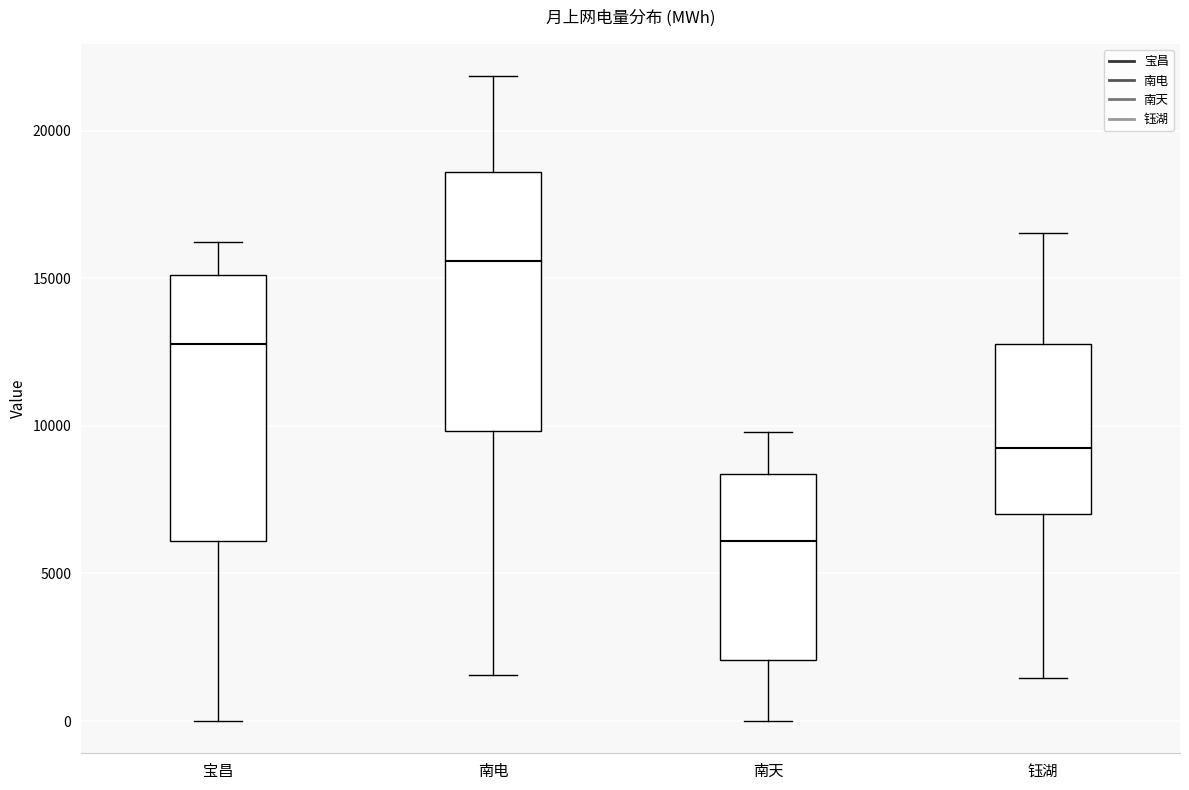

Reading left to right, read every box against the y-axis: the position of its median line, the range the box covers, and the ends of its whiskers. The values are not printed on the chart, so give them approximately, as read against the axis.

宝昌: median 13000, box 6000 to 15000, whiskers 0 to 16000
南电: median 15500, box 10000 to 18500, whiskers 1500 to 22000
南天: median 6000, box 2000 to 8500, whiskers 0 to 10000
钰湖: median 9000, box 7000 to 13000, whiskers 1500 to 16500